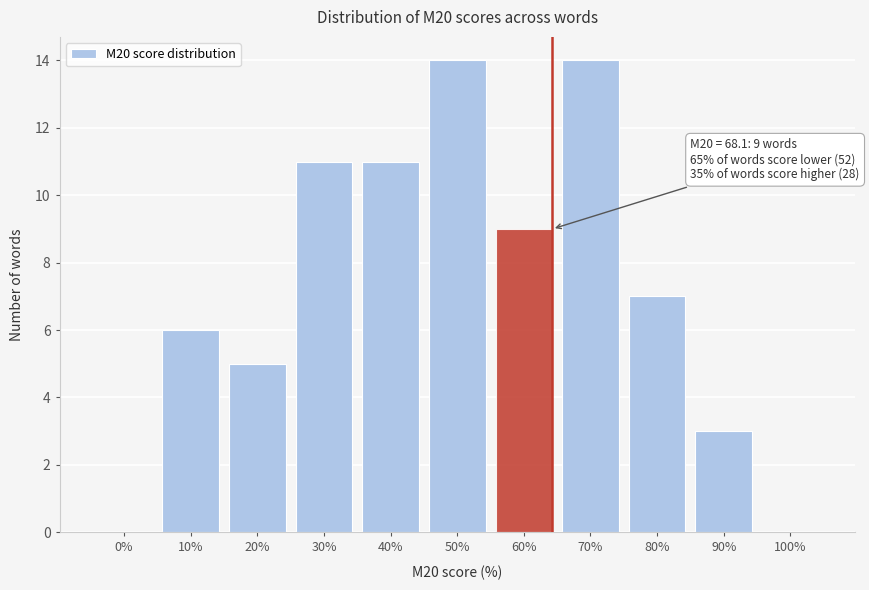

Reading left to right, extract all data points from this chart.

0%=0	10%=6	20%=5	30%=11	40%=11	50%=14	60%=9	70%=14	80%=7	90%=3	100%=0